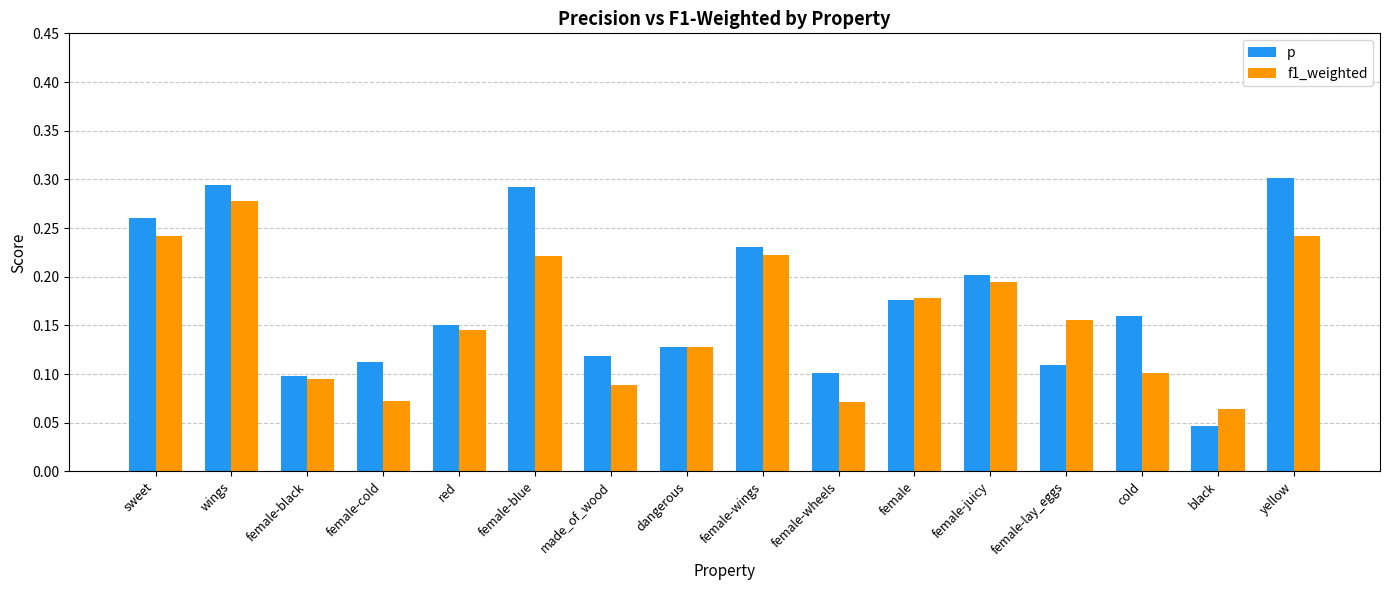

List the series in order of their peak value, highest first.

p, f1_weighted